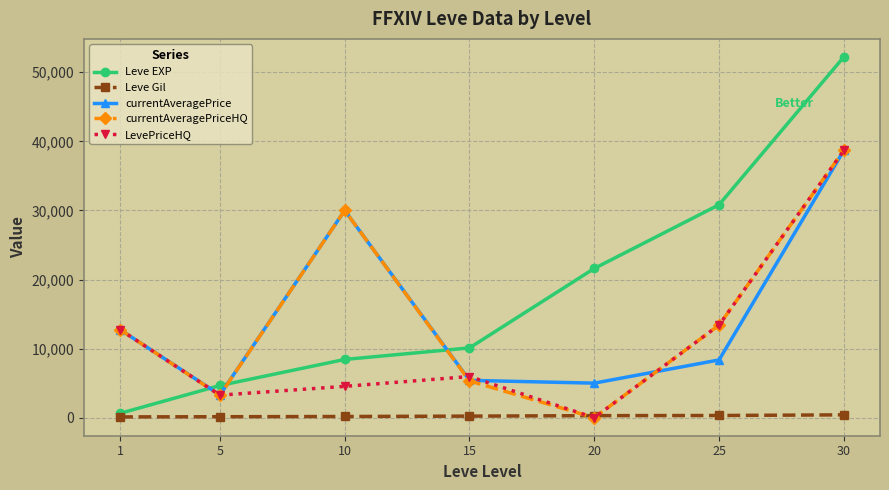

Which series changed the most between 10 and 15?

currentAveragePriceHQ